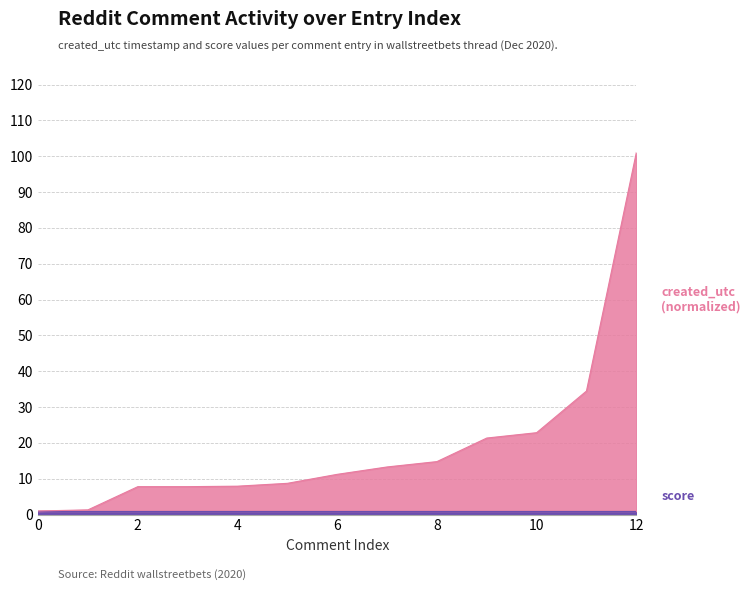

True or false: the data has more than 1 interior local peaks.

False